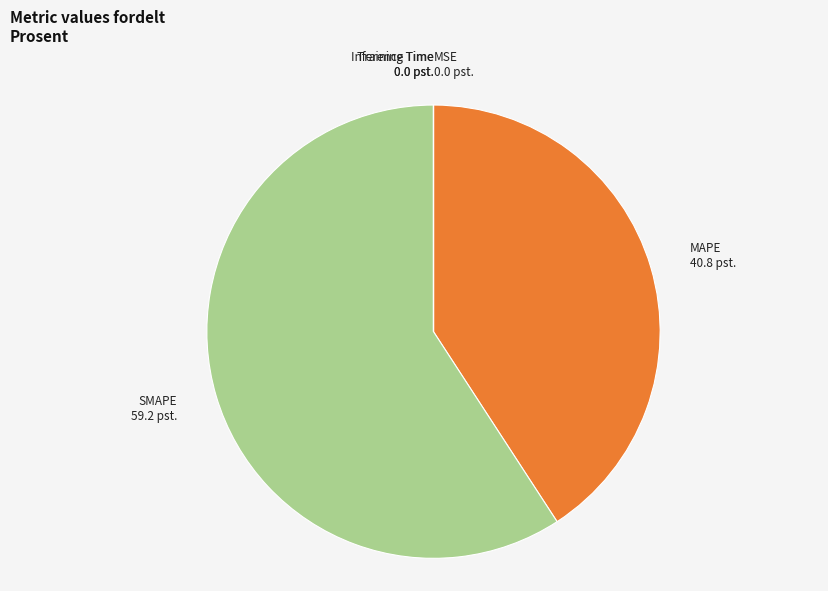

What is the largest slice in the pie chart?

SMAPE